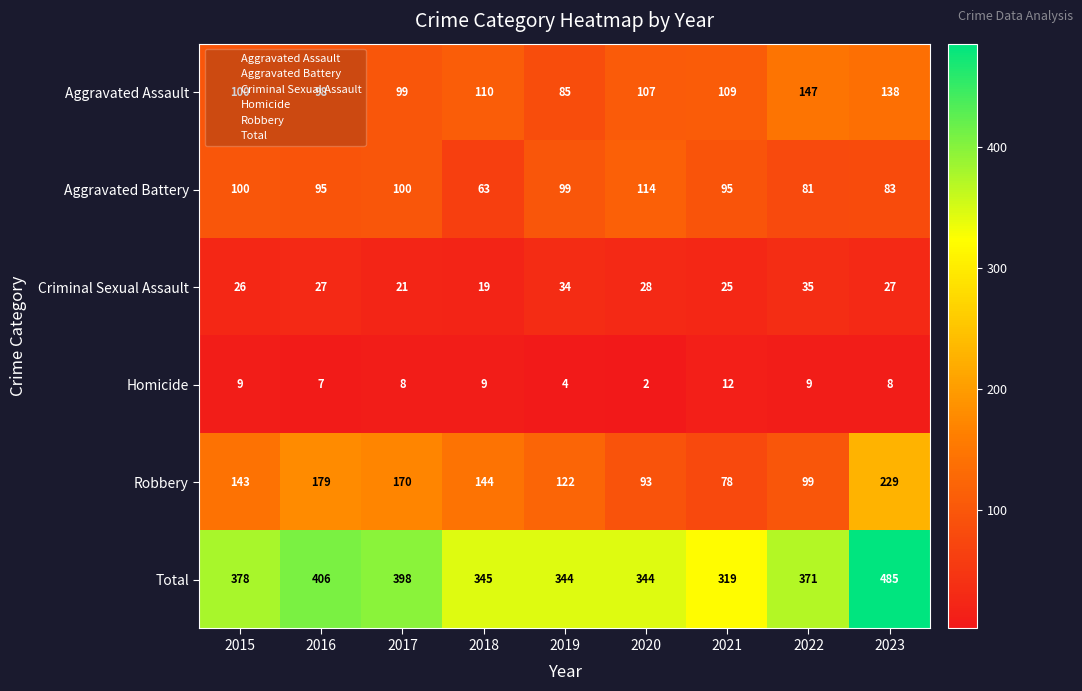

What is the sum of all Aggravated Assault values?

993